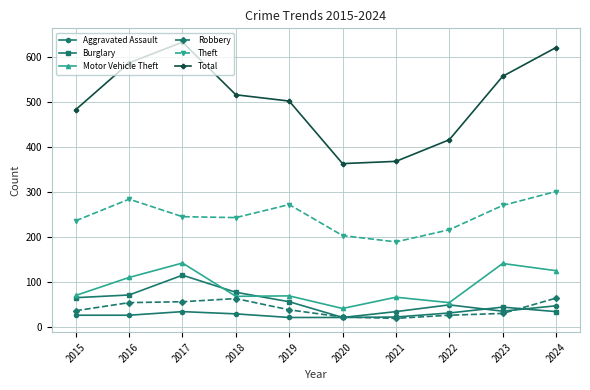

True or false: Theft and Burglary intersect in this chart.

False